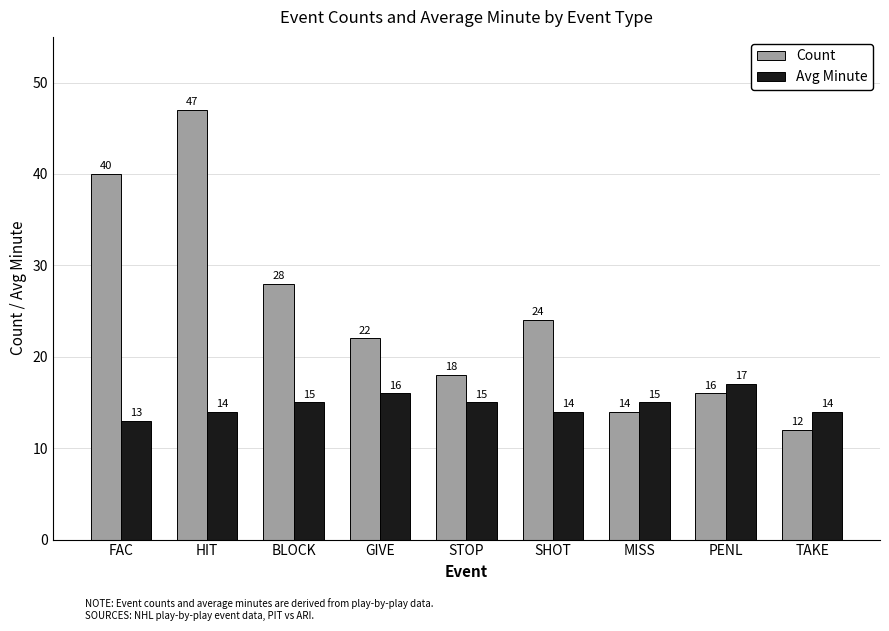

What is the label of the 9th bar from the right?

FAC